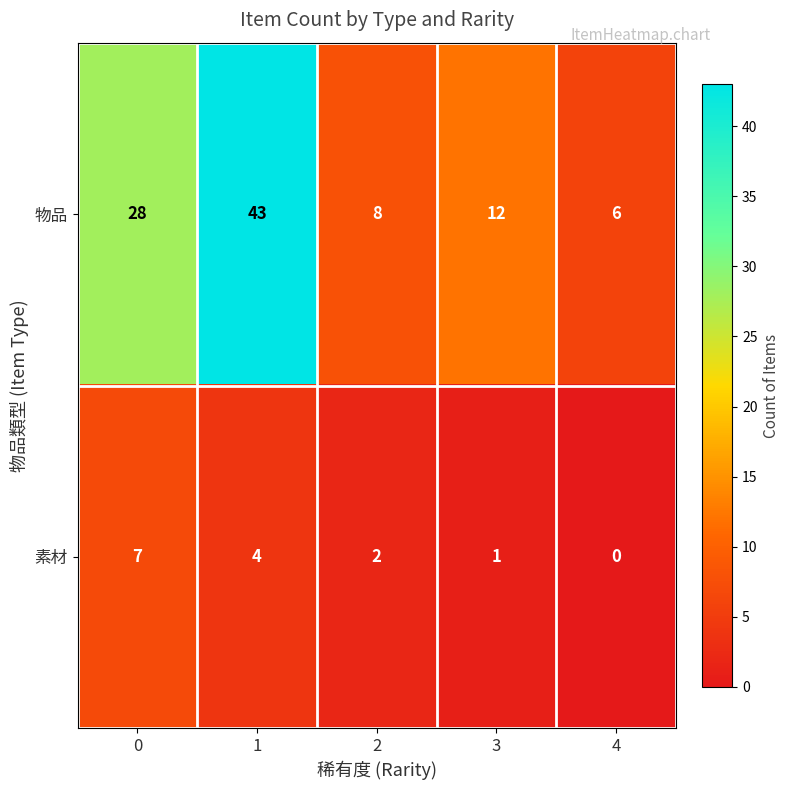

At how many categories does at least one series exceed 36?

1